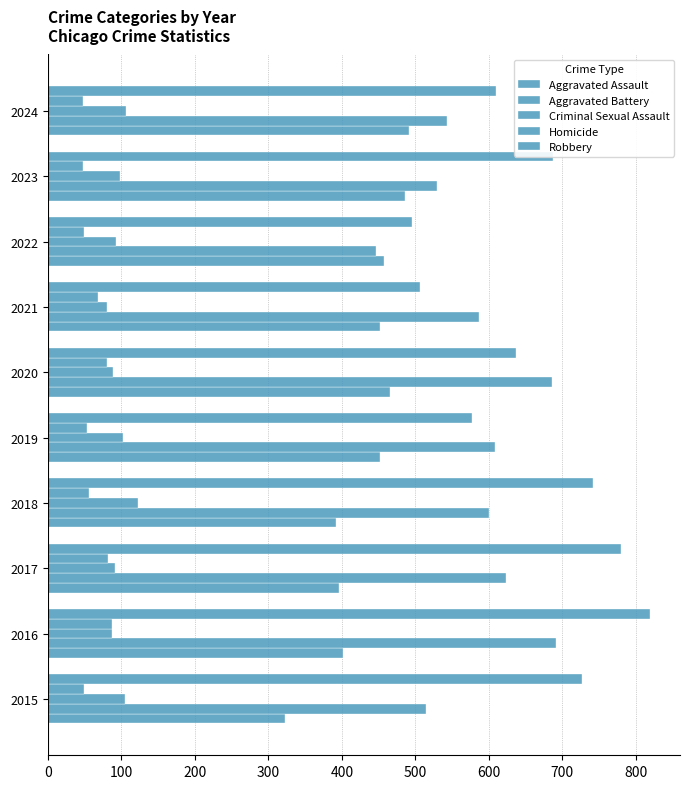

What is the value of the Homicide bar at the 9th from the left?

48